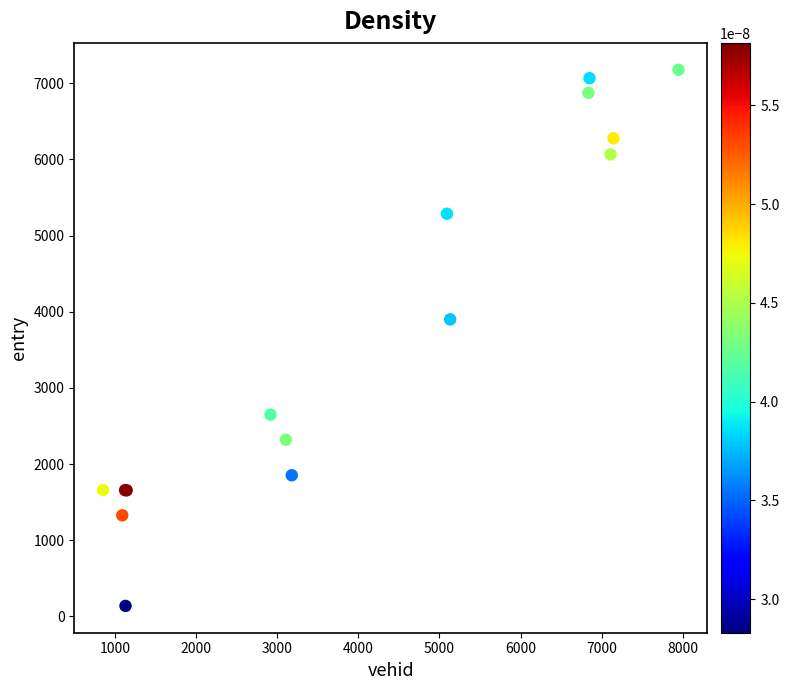

What Y value in the scatter plot is closest to 3657?

3899.4